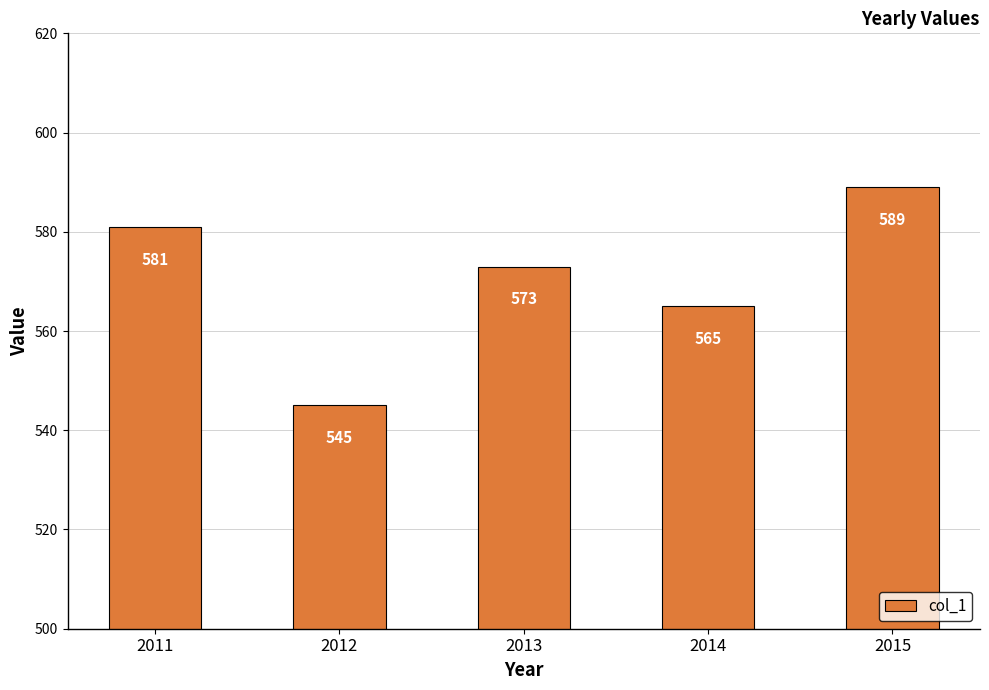

Where is the data nearest to the value 567?

2014